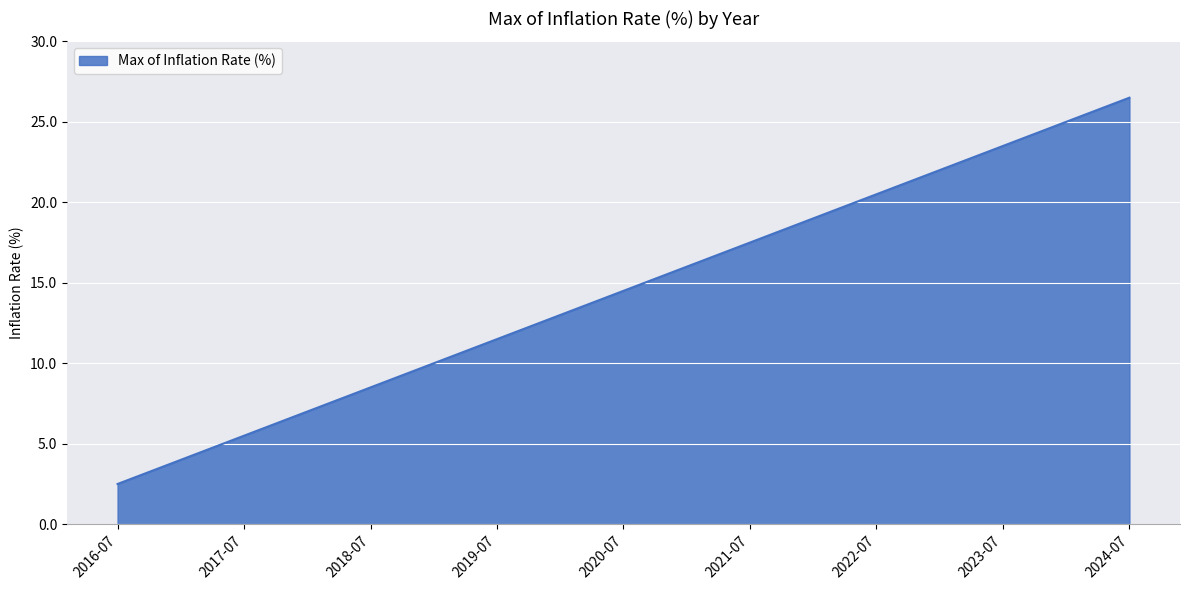

At which category does the chart reach its peak across all series?

2024-07